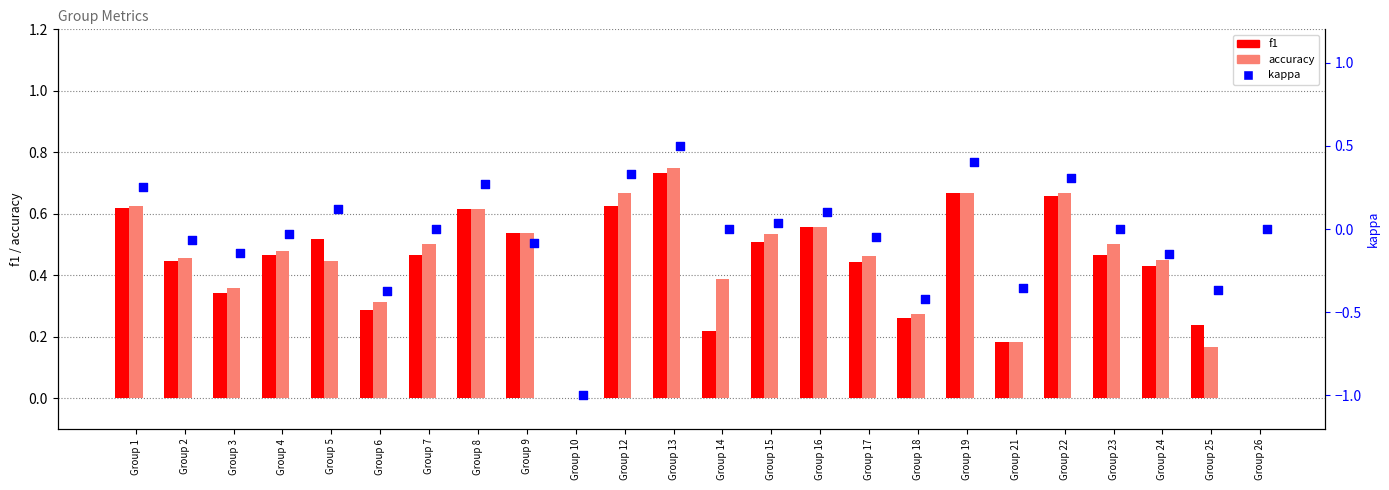

Which series reaches the maximum Y coordinate?

accuracy